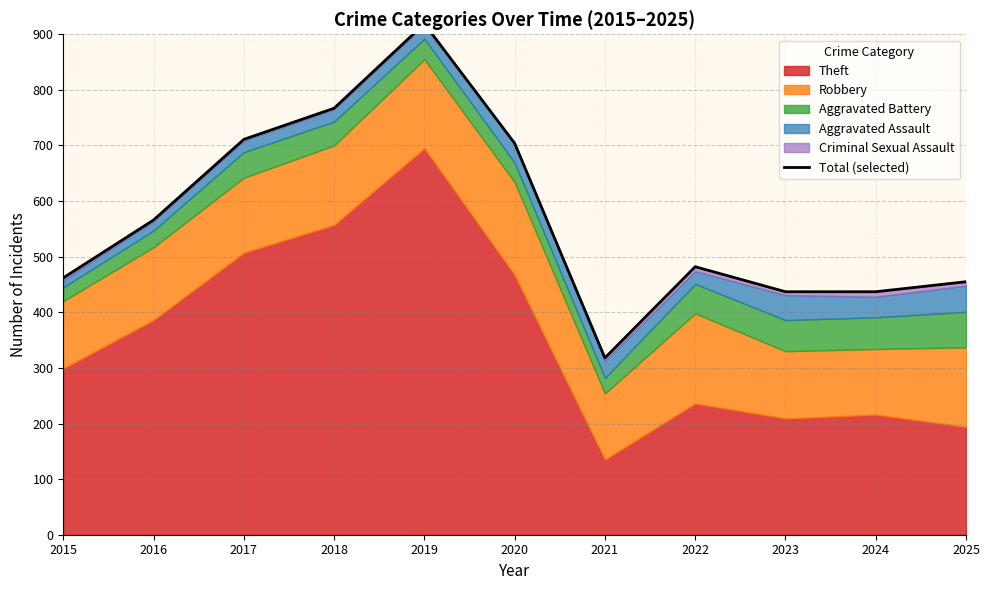

True or false: the data shows 736 at 2022.

False